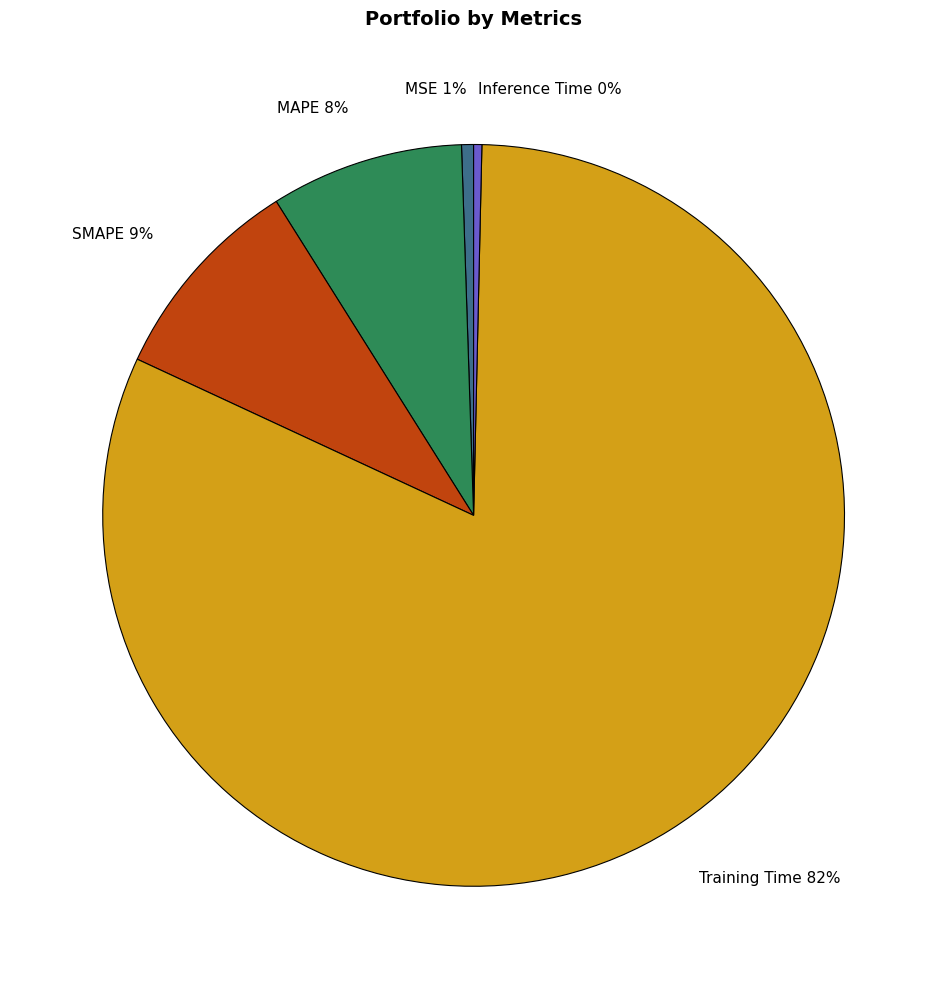

To the nearest percent, what is the combined percentage of Training Time 82% and SMAPE 9%?

91%